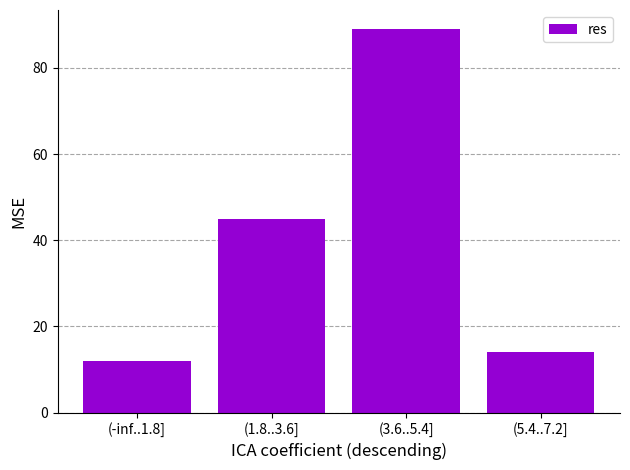

Are the bars horizontal?

No